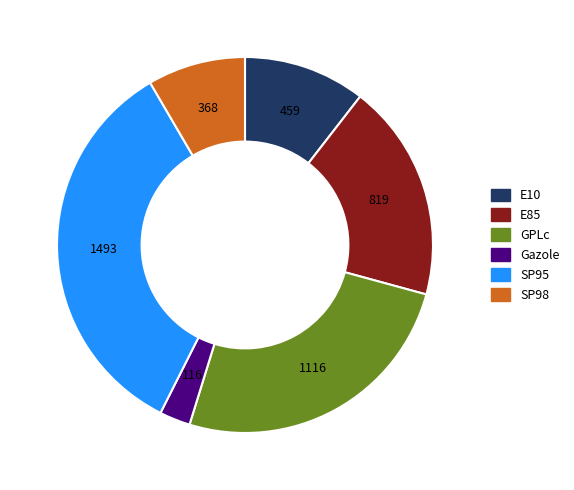

Rank the categories by value from lowest to highest.

Gazole, SP98, E10, E85, GPLc, SP95